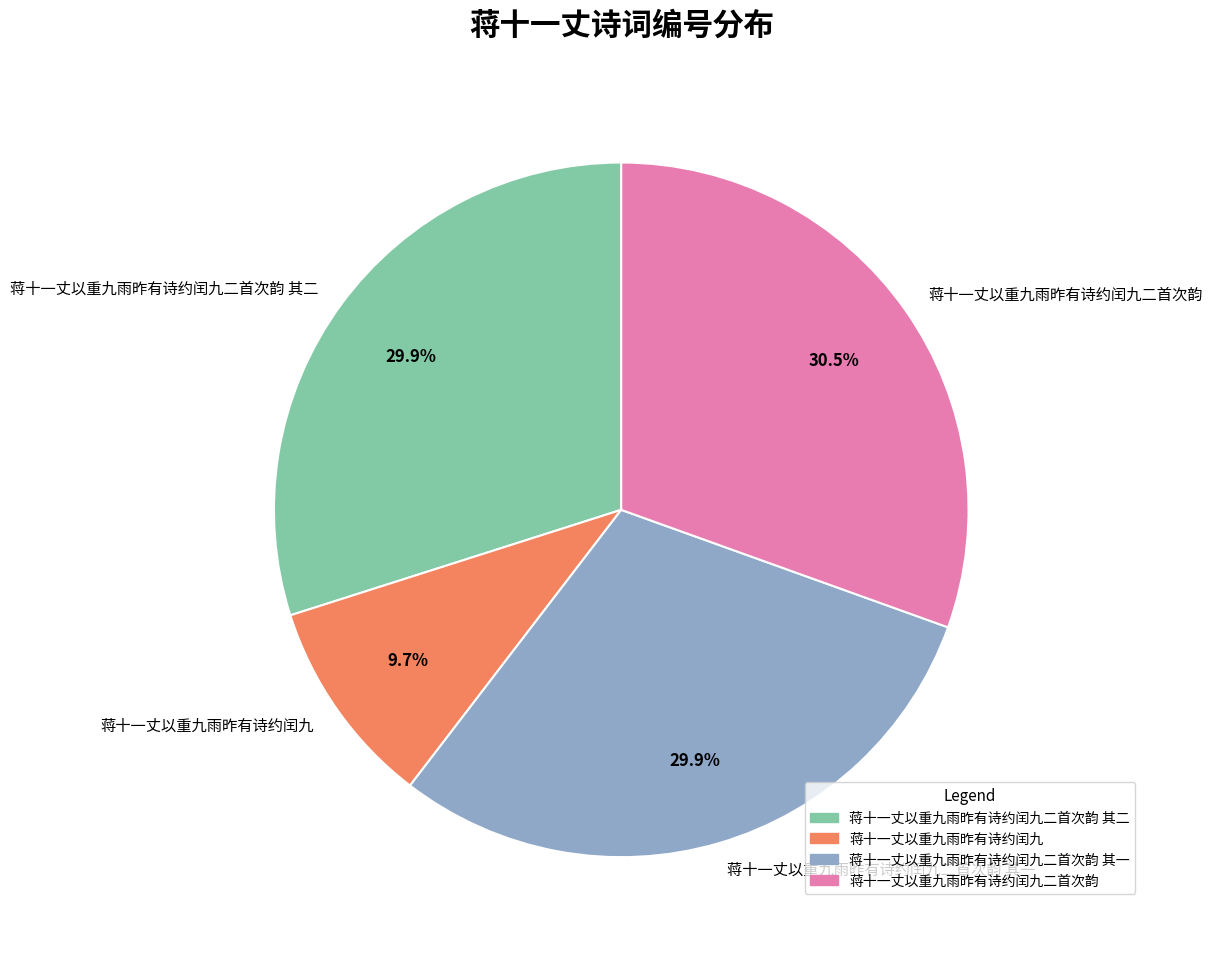

Combined, do 蒋十一丈以重九雨昨有诗约闰九二首次韵 其二 and 蒋十一丈以重九雨昨有诗约闰九二首次韵 account for over 50%?

Yes